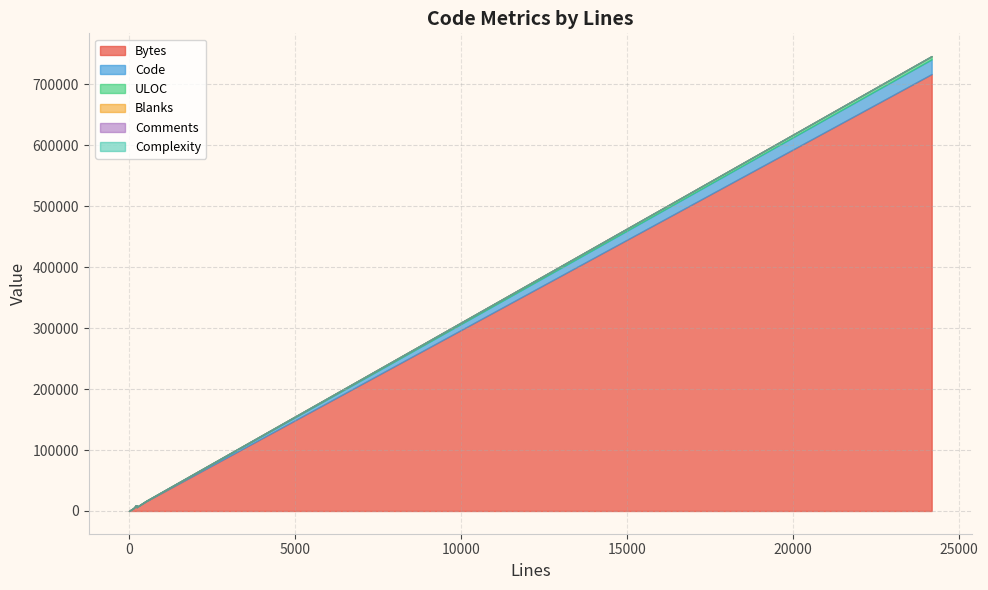

In Blanks, how many points are lower than both neighbors (excluding endpoints)?

4